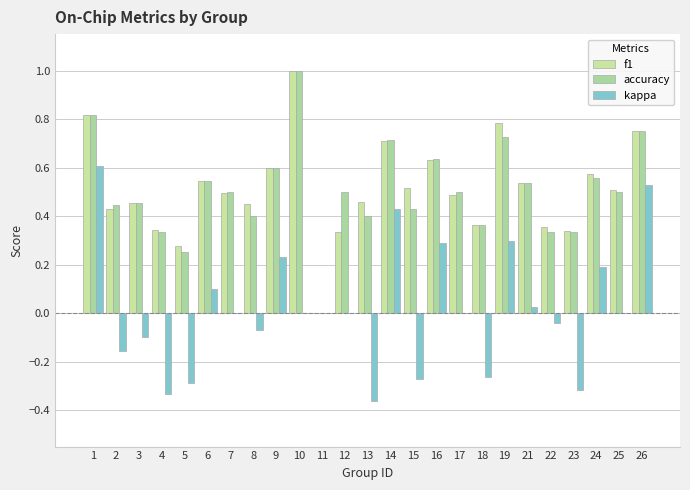

What is the total value across all series at 23?

0.4